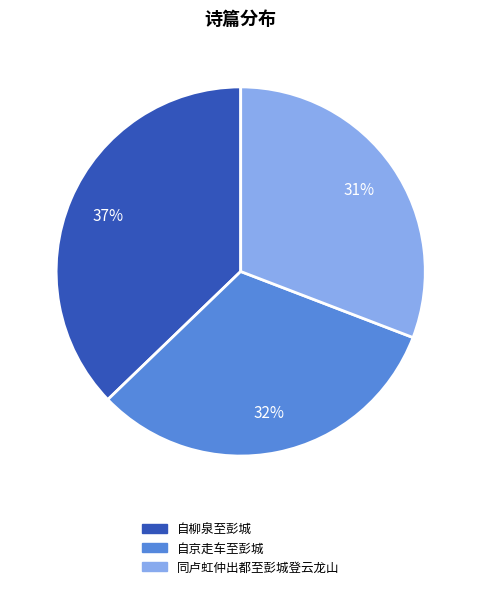

Which category has the biggest portion of the pie?

自柳泉至彭城